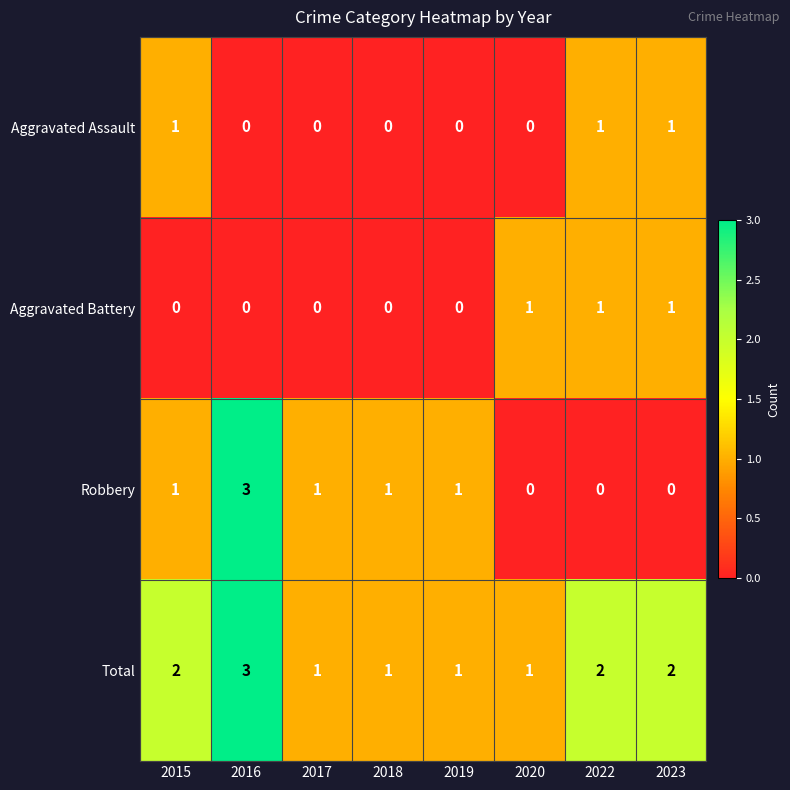

At how many categories does at least one series exceed 0?

8